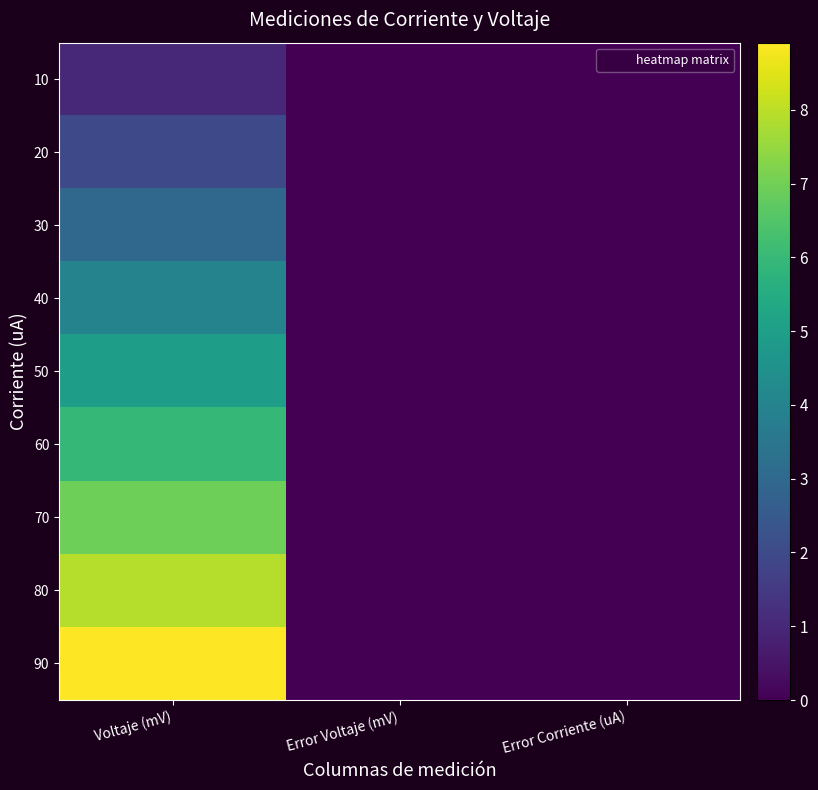

Reading left to right, extract all data points from this chart.

10: Voltaje (mV)=1.0	Error Voltaje (mV)=0.0	Error Corriente (uA)=0.0
20: Voltaje (mV)=2.0	Error Voltaje (mV)=0.0	Error Corriente (uA)=0.0
30: Voltaje (mV)=3.0	Error Voltaje (mV)=0.0	Error Corriente (uA)=0.0
40: Voltaje (mV)=4.0	Error Voltaje (mV)=0.0	Error Corriente (uA)=0.0
50: Voltaje (mV)=5.0	Error Voltaje (mV)=0.0	Error Corriente (uA)=0.0
60: Voltaje (mV)=6.0	Error Voltaje (mV)=0.0	Error Corriente (uA)=0.0
70: Voltaje (mV)=6.9	Error Voltaje (mV)=0.0	Error Corriente (uA)=0.0
80: Voltaje (mV)=7.9	Error Voltaje (mV)=0.0	Error Corriente (uA)=0.0
90: Voltaje (mV)=8.9	Error Voltaje (mV)=0.0	Error Corriente (uA)=0.0